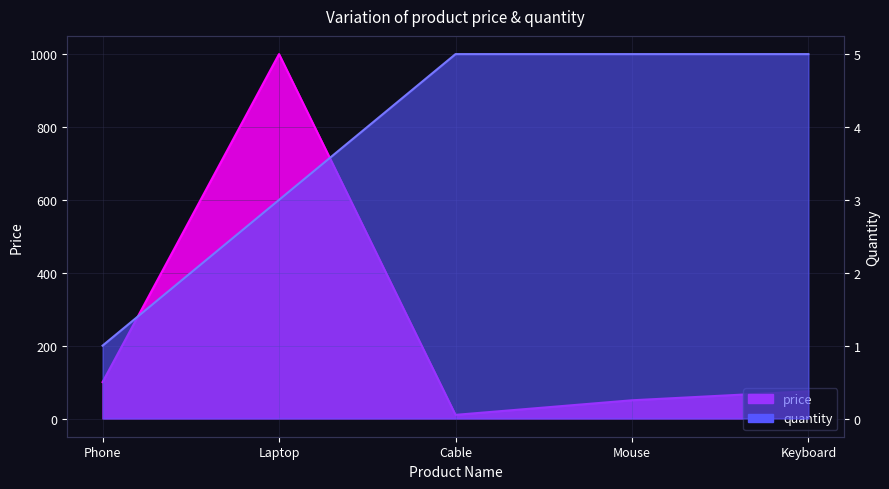

At which category is the sum across all series the highest?

Laptop